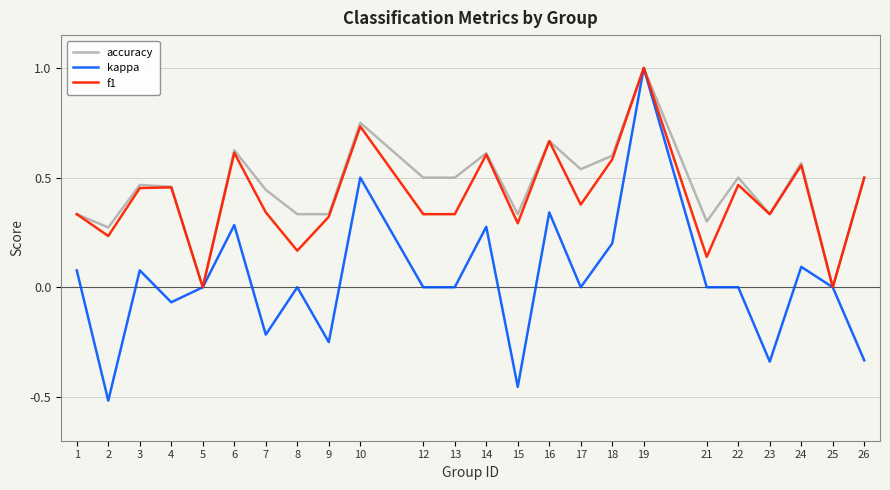

Which series has the largest range (max minus min)?

kappa